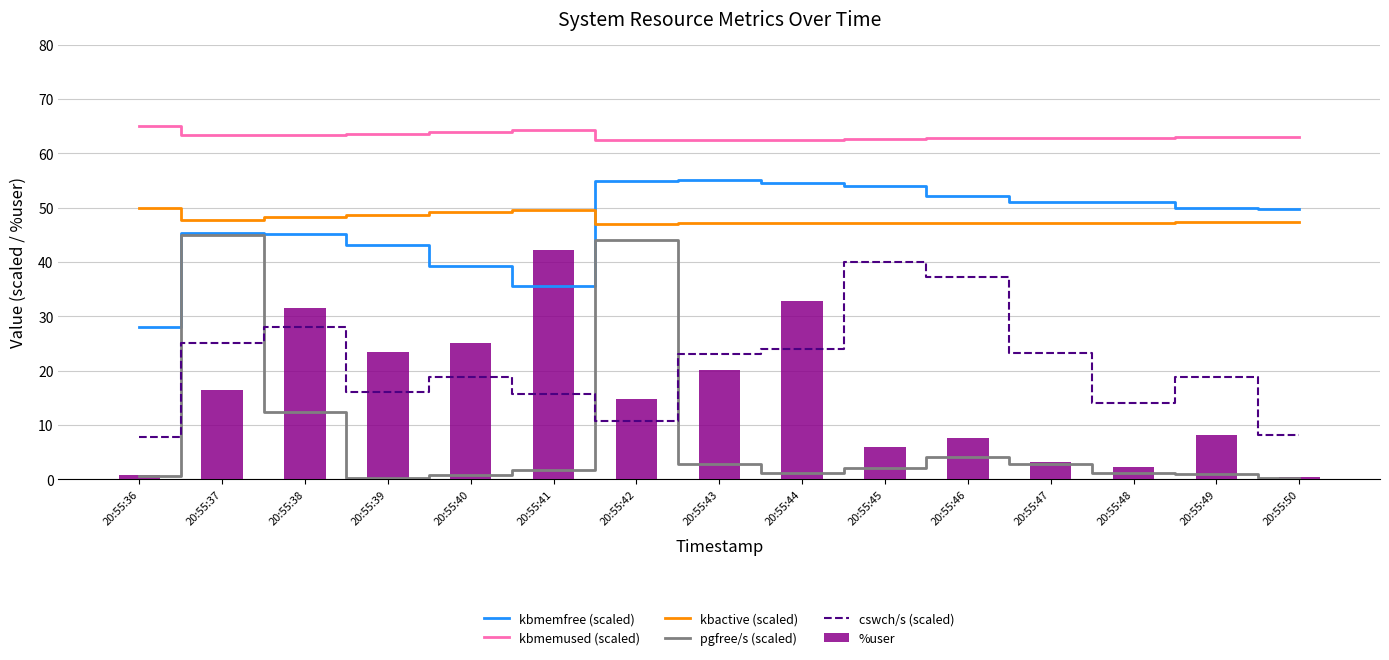

Which series has the largest total across all categories?

kbmemused (scaled)